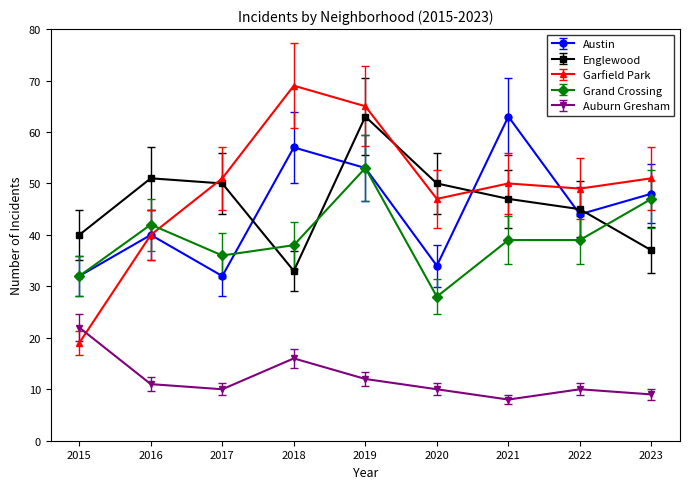

At 2021, list the series in order from smallest to largest.

Auburn Gresham, Grand Crossing, Englewood, Garfield Park, Austin